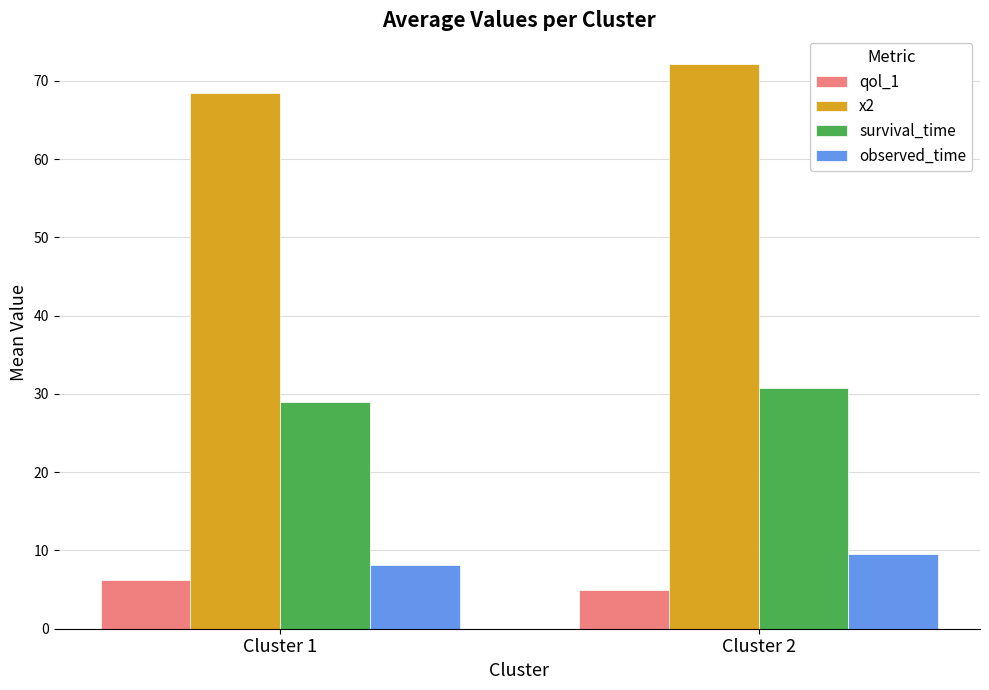

How many data points in observed_time are above 9?

1